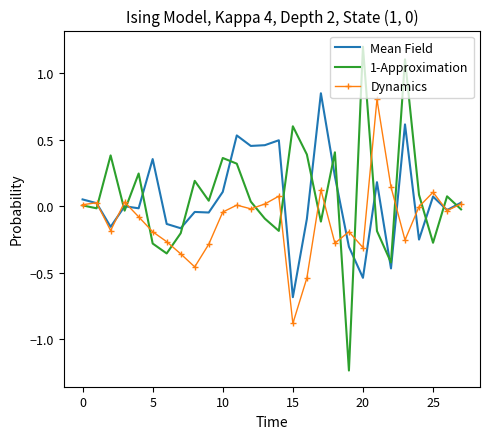

What is the greatest value displayed?

1.2